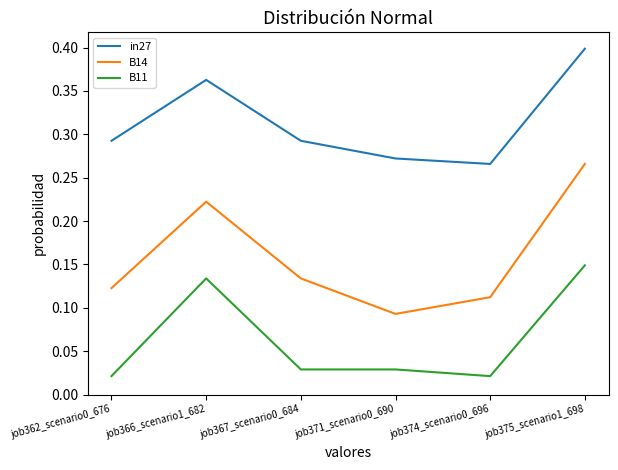

Which category has the highest value in the in27 series?

job375_scenario1_698